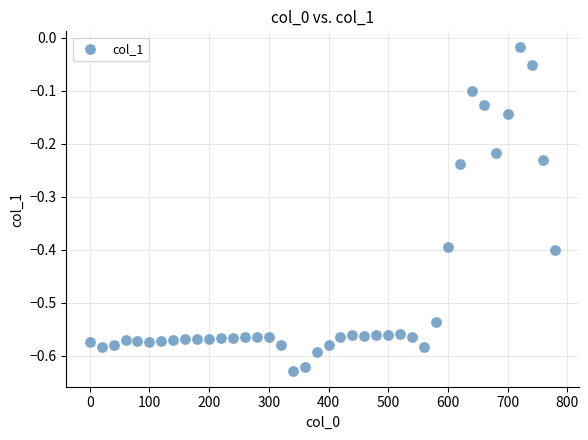

What is the range of Y values (max minus min)?

0.6